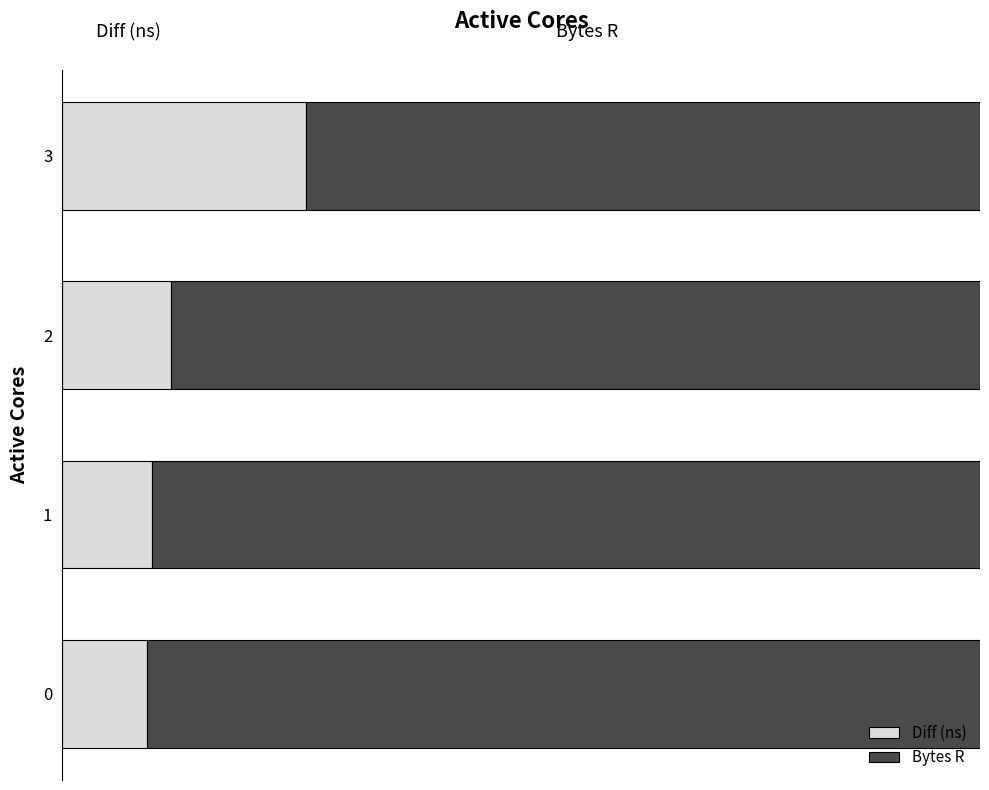

True or false: Bytes R has a value of 0.7 at 3.

True